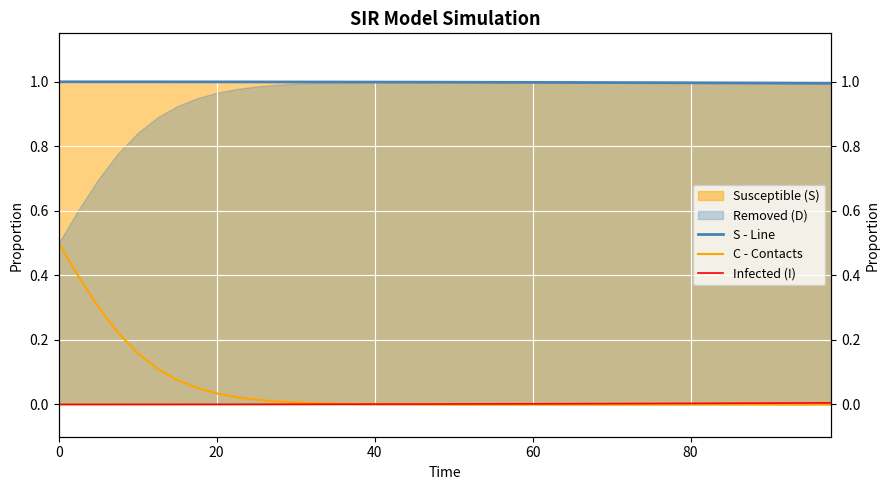

True or false: S - Line has a value of 1.7 at 26.

False